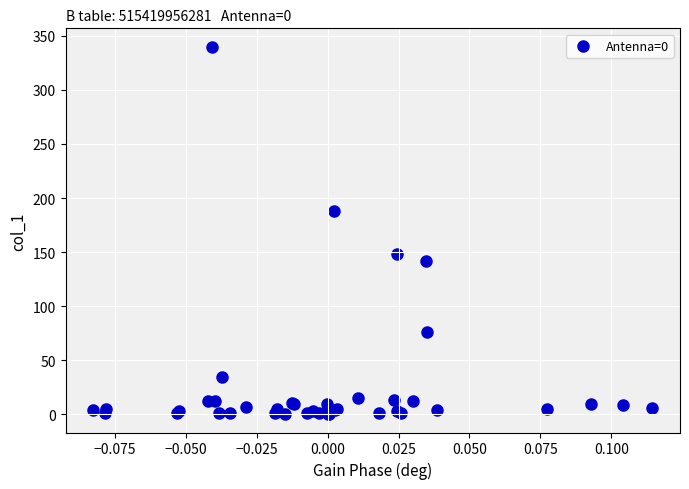

What Y value in the scatter plot is closest to 170?

187.7